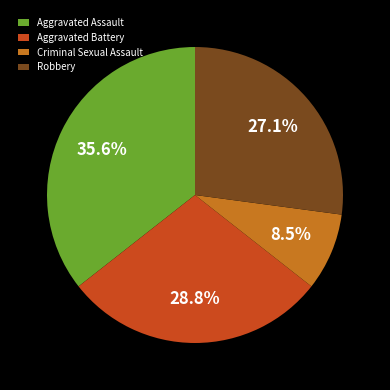

What percentage is the Aggravated Assault slice, to the nearest percent?

36%